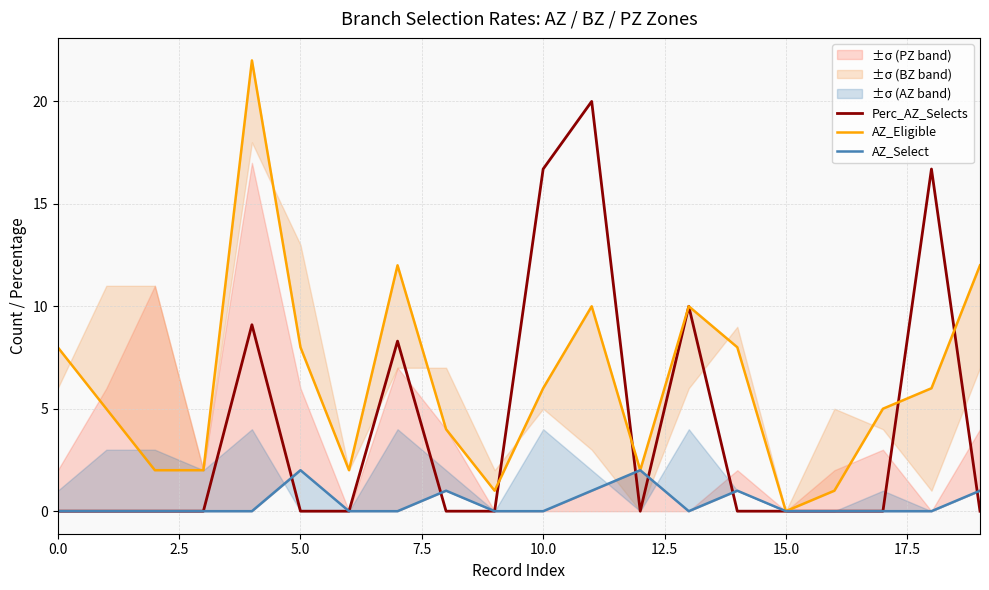

How many interior local valleys does the Perc_AZ_Selects series have?

1